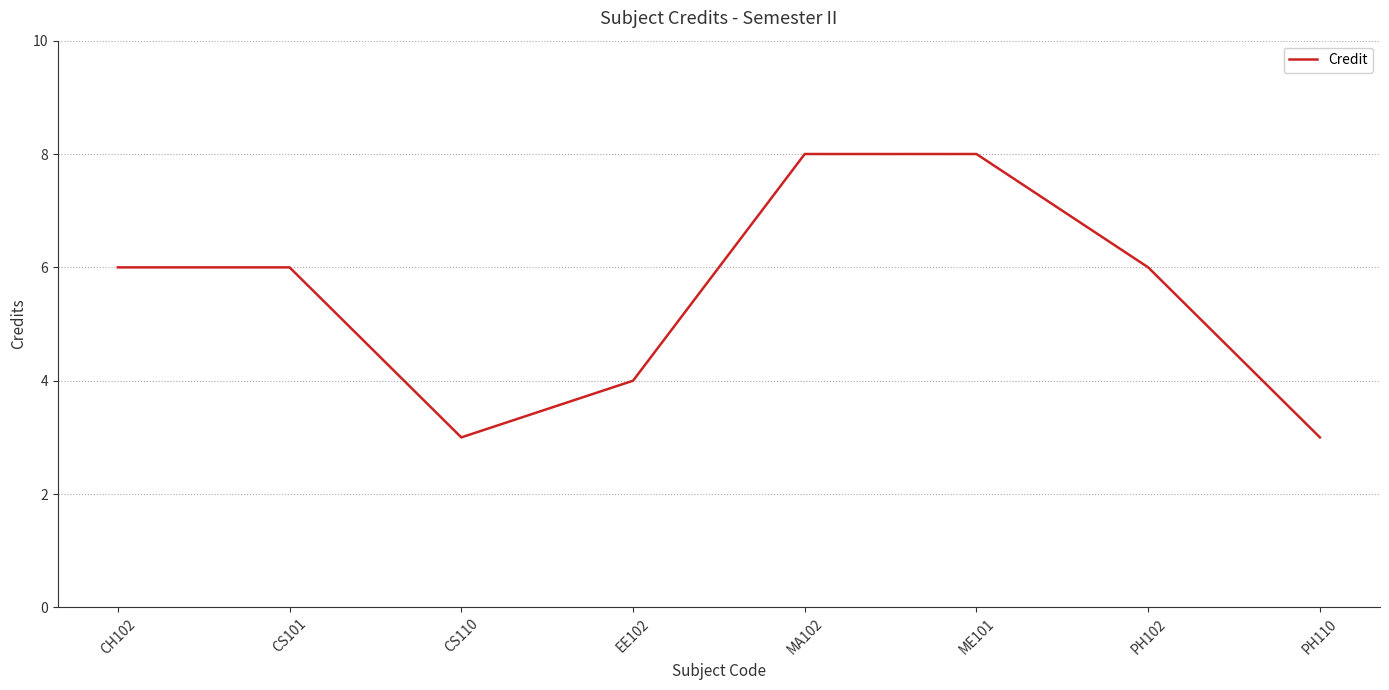

What is the difference between the values at PH110 and MA102?

5